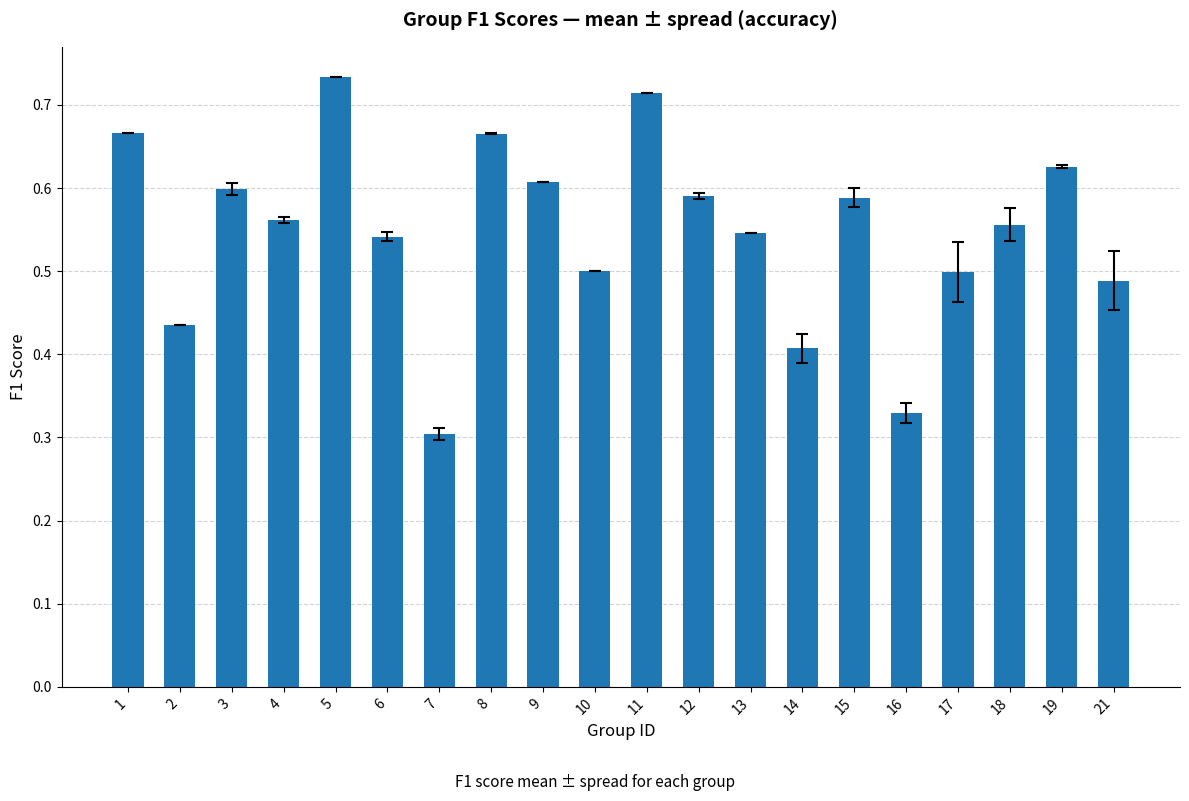

Which has a higher value, 18 or 14?

18